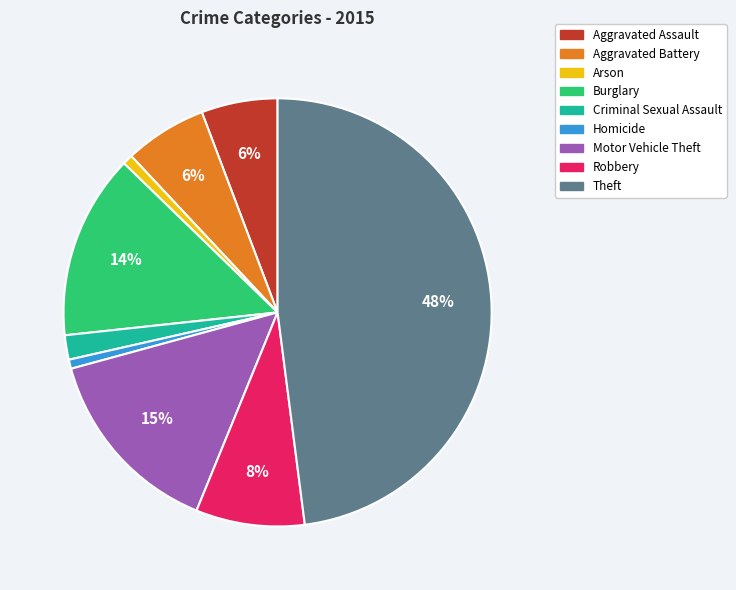

Is there any slice that represents more than half of the pie?

No